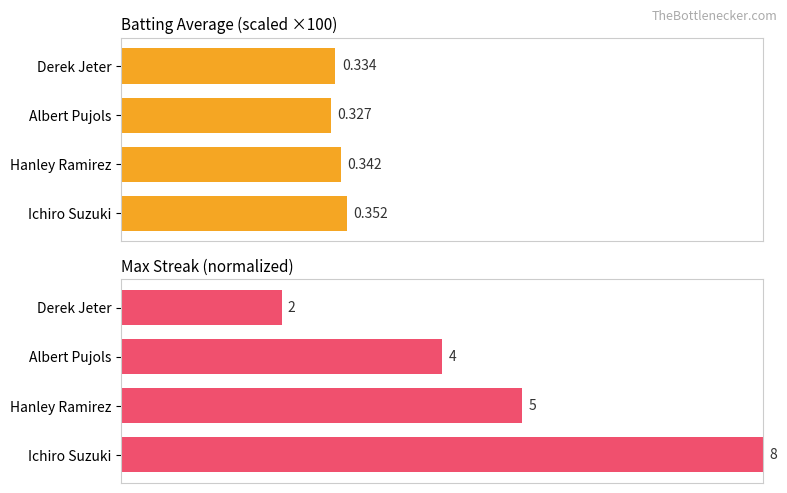

Rank the series at Ichiro Suzuki from lowest to highest value.

Batting Average1, Max Streak